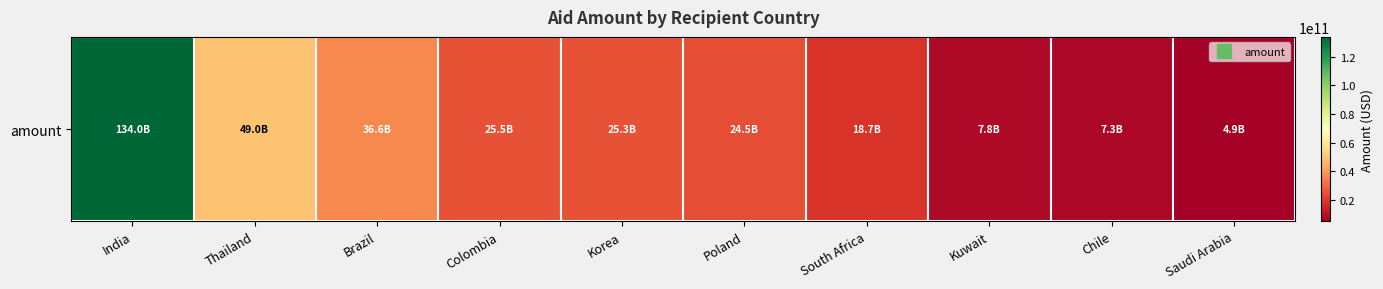

How many data points are less than 25294323453?

5